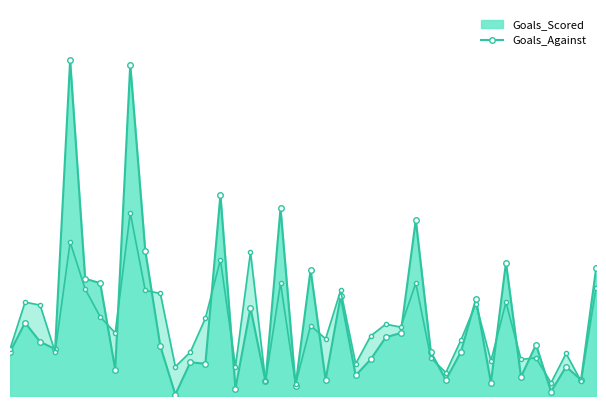

What is the value of the Goals_Scored point at the 24th from the left?

14